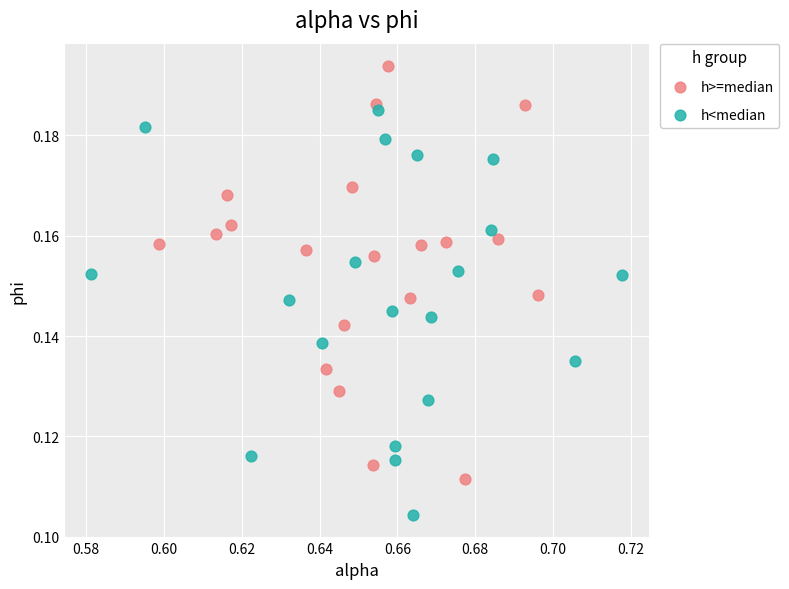

Which series has the widest spread of Y values?

h>=median